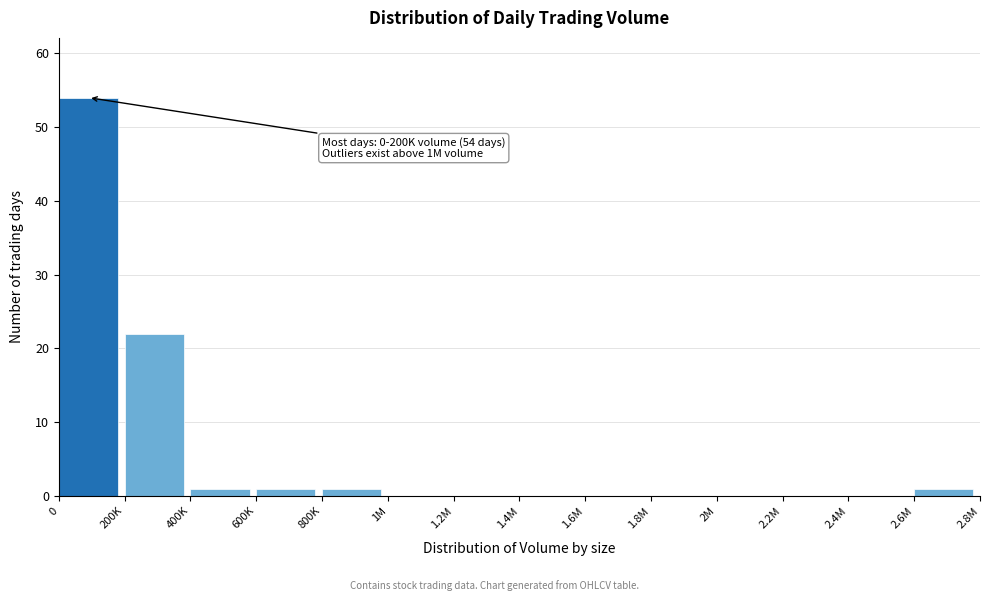

Reading right to left, what are all the values shown in this chart?

2.6M=1	2.4M=0	2.2M=0	2M=0	1.8M=0	1.6M=0	1.4M=0	1.2M=0	1M=0	800K=1	600K=1	400K=1	200K=22	0=54